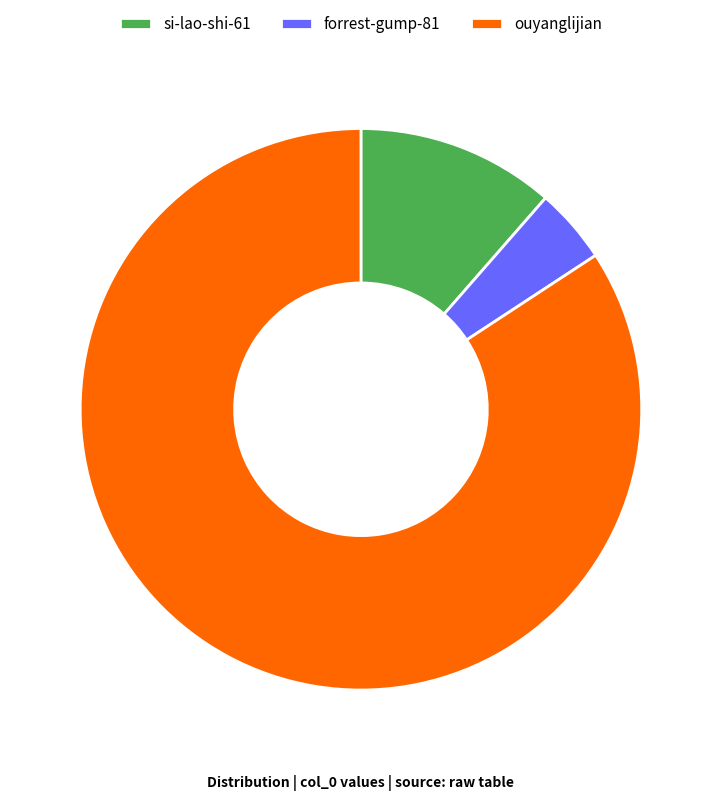

Does any single category account for the majority?

Yes